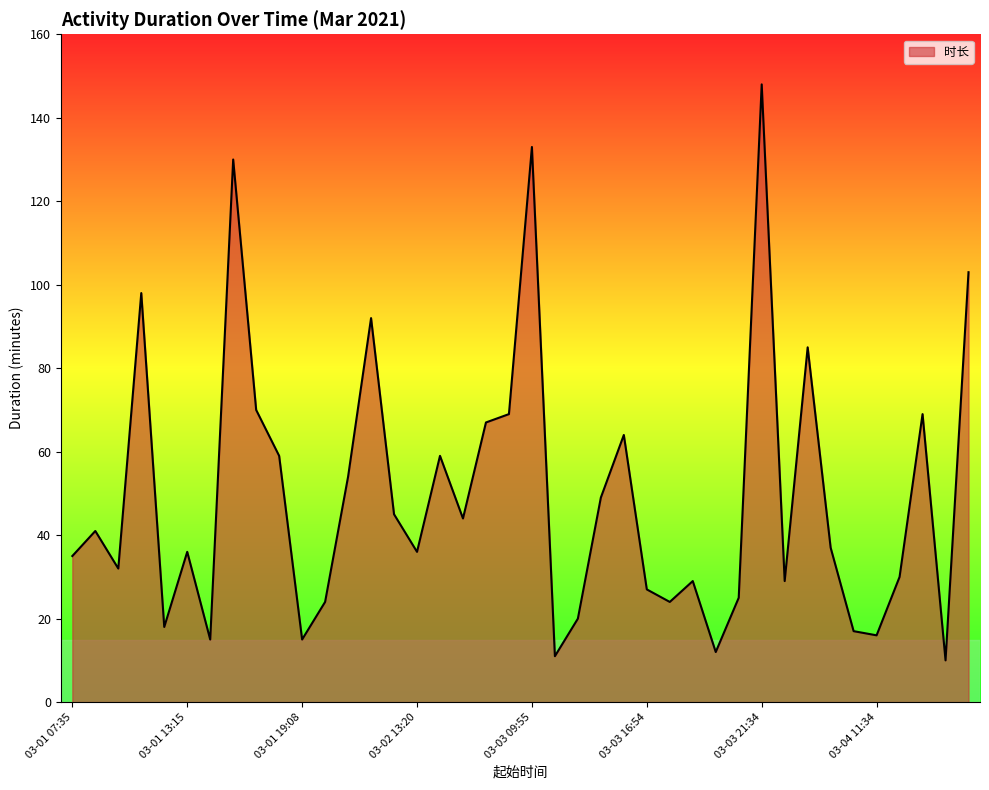

What is the difference between the maximum and minimum values?

138